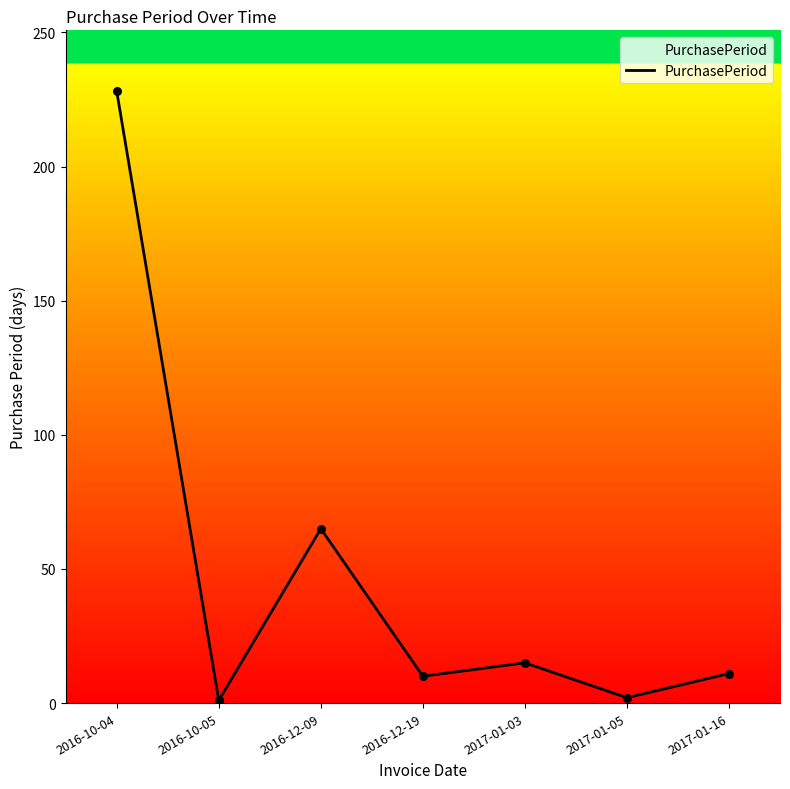

What is the change in value from 2017-01-05 to 2017-01-16?

+9